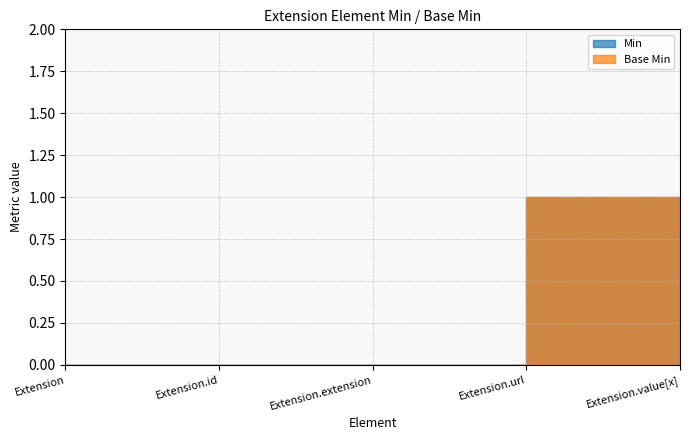

What position from the right is Extension.id?

4